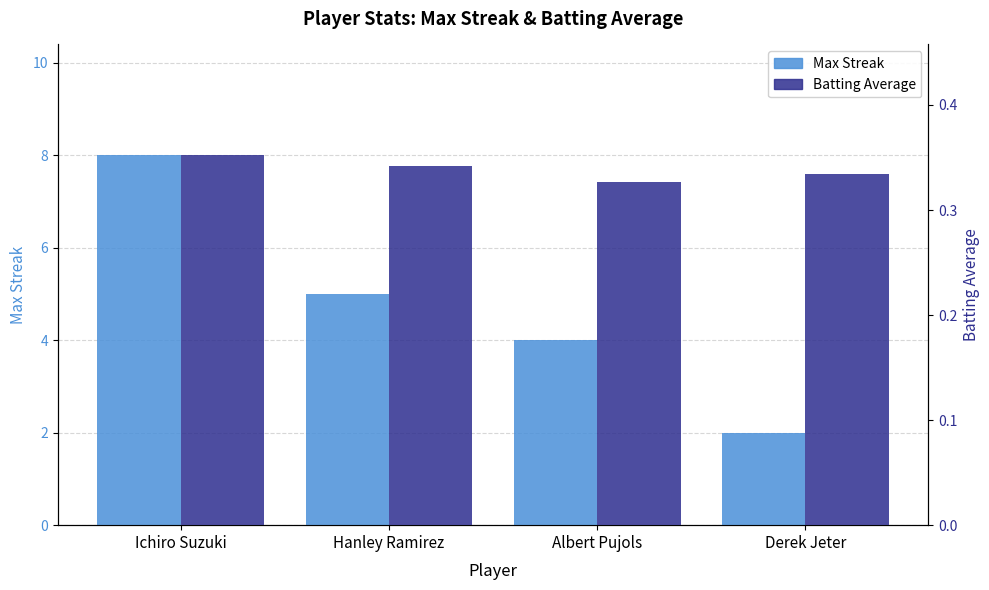

What is the highest value of the Batting Average series?

0.4